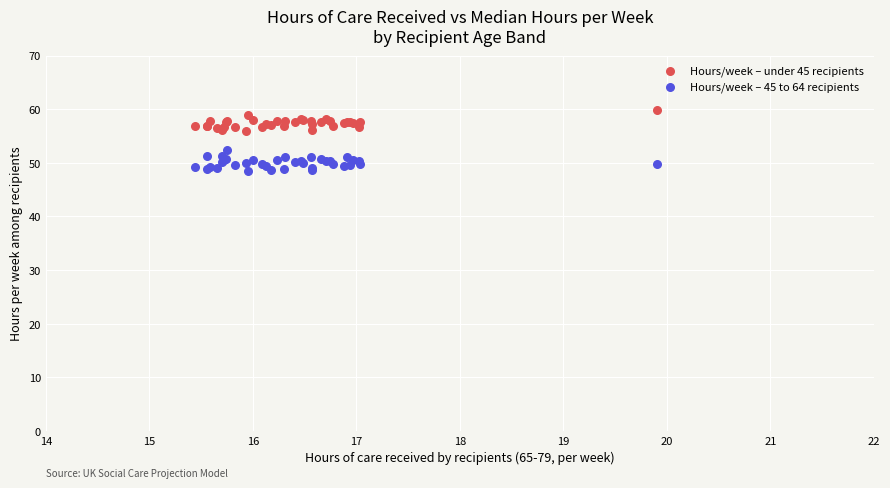

Which series contains the highest Y value?

Hours/week – under 45 recipients